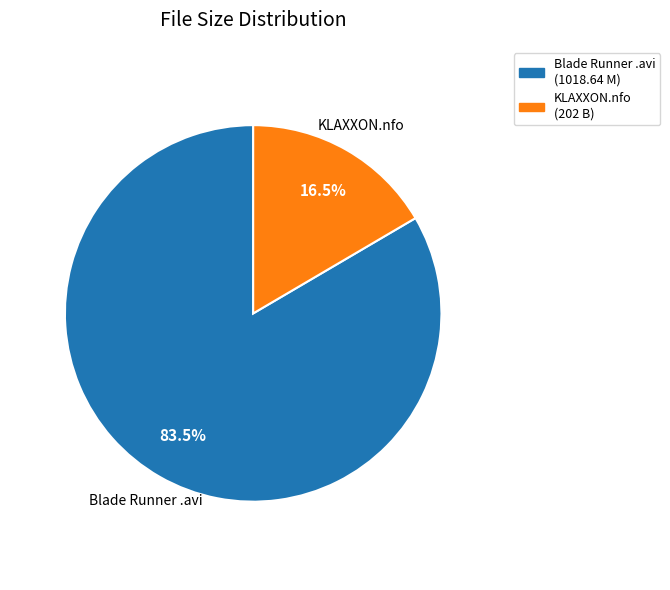

What is the smallest slice in the pie chart?

KLAXXON.nfo (202 B)